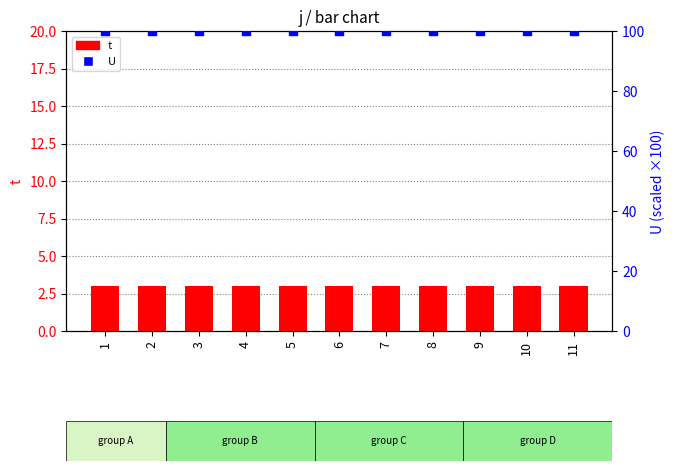

Which series contains the lowest Y value?

t